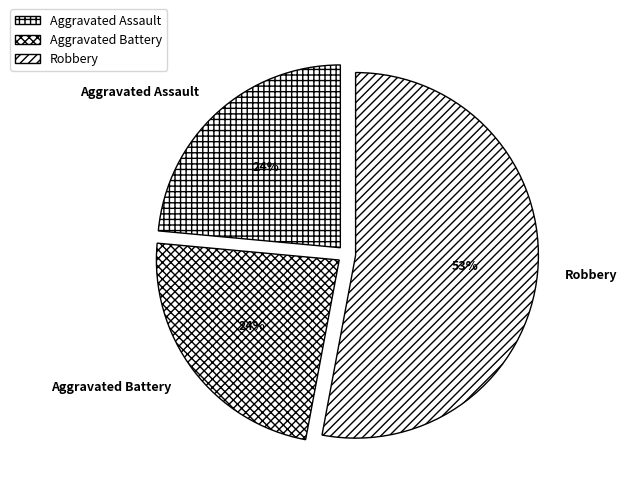

The Aggravated Assault slice represents 24% of the pie. True or false?

True